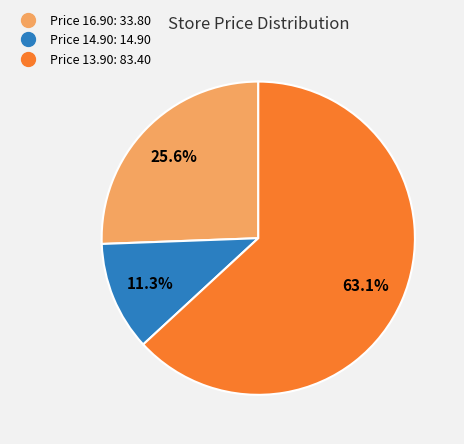

Is there a majority slice in this chart?

Yes